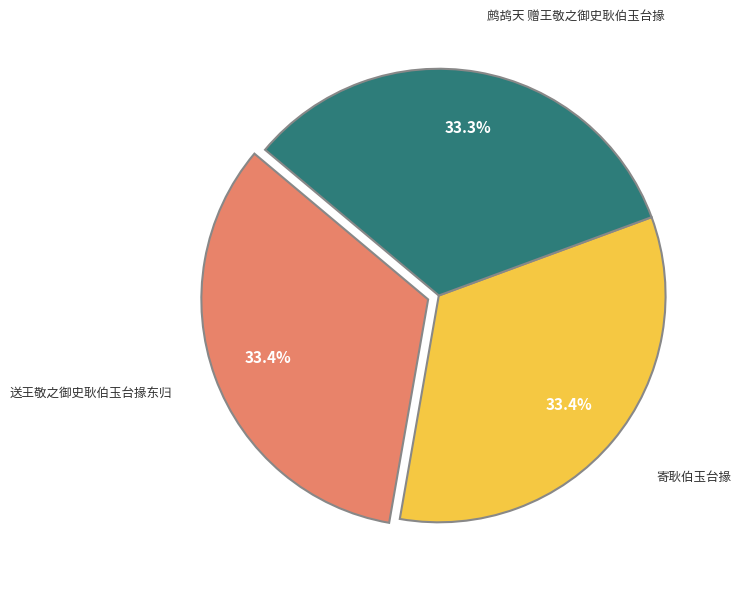

Is there any slice that represents more than half of the pie?

No